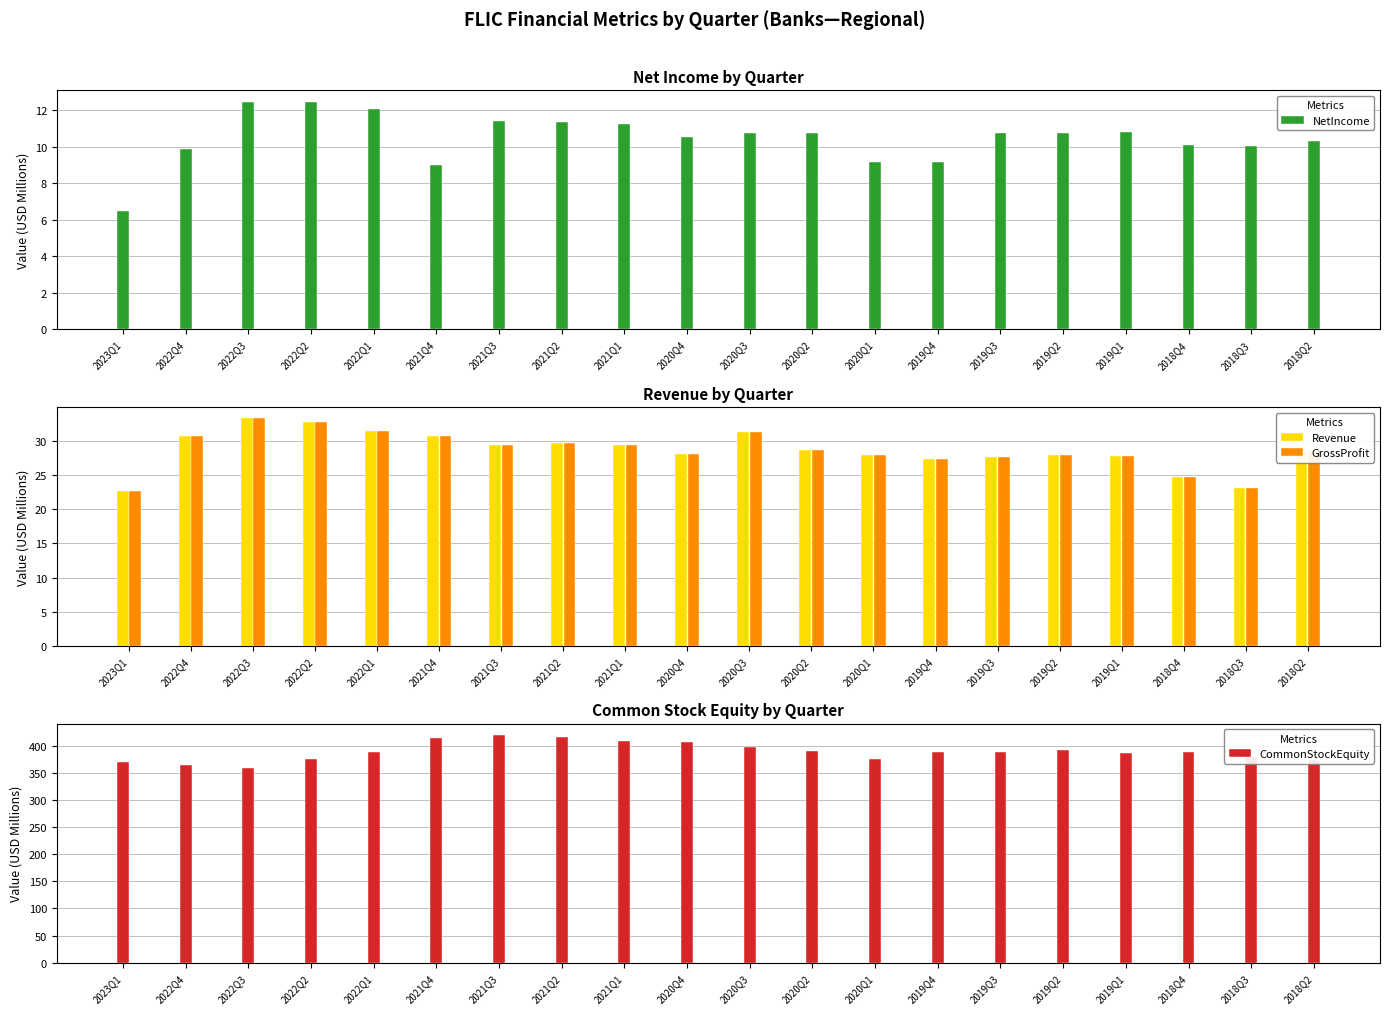

What is the value of the Revenue bar at the 7th from the left?

29.5